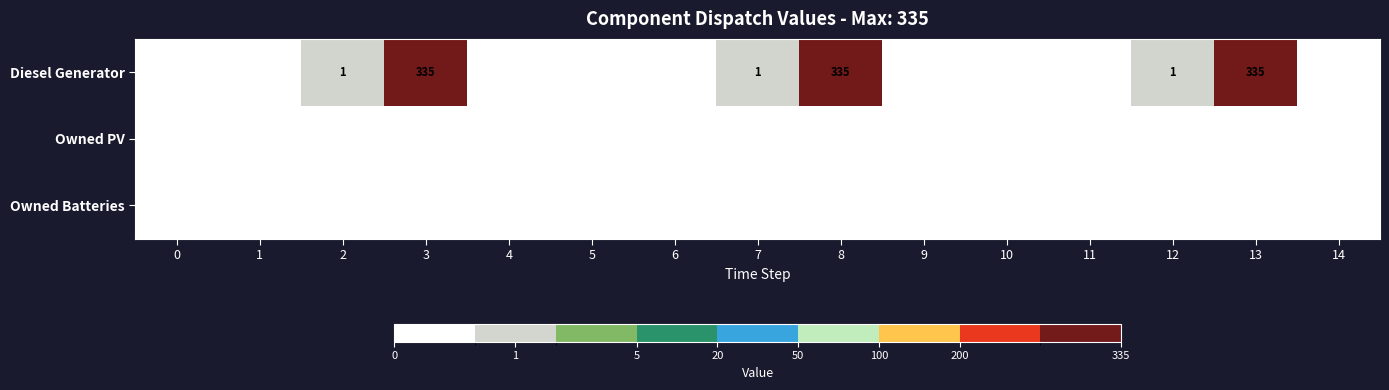

At which category is the sum across all series the highest?

3